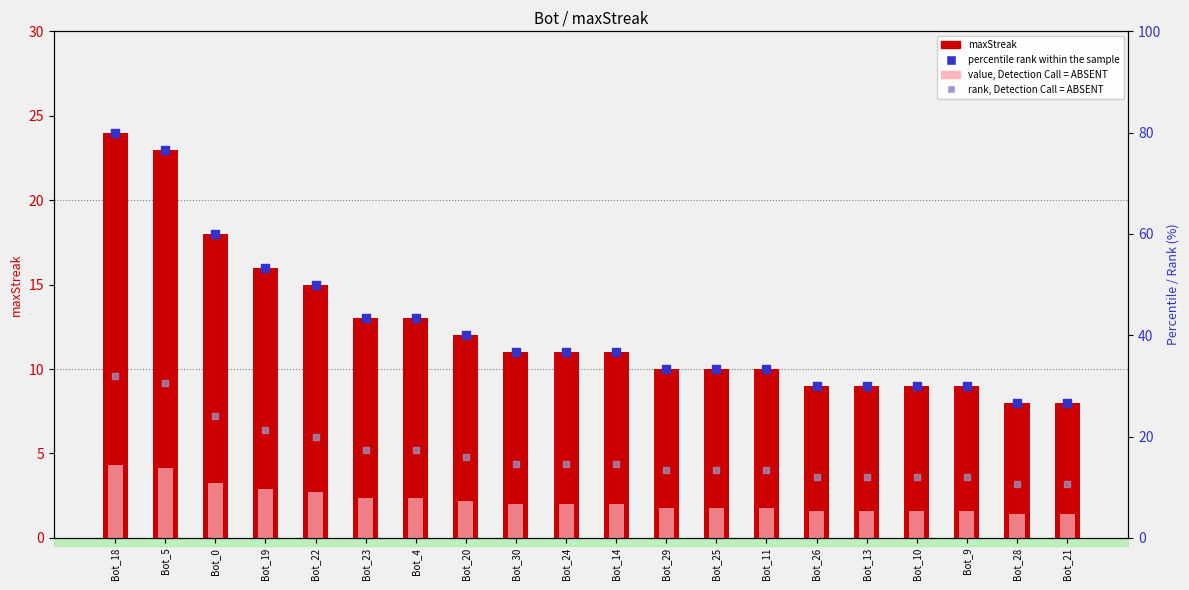

What is the total value across all series at Bot_28?

50.1